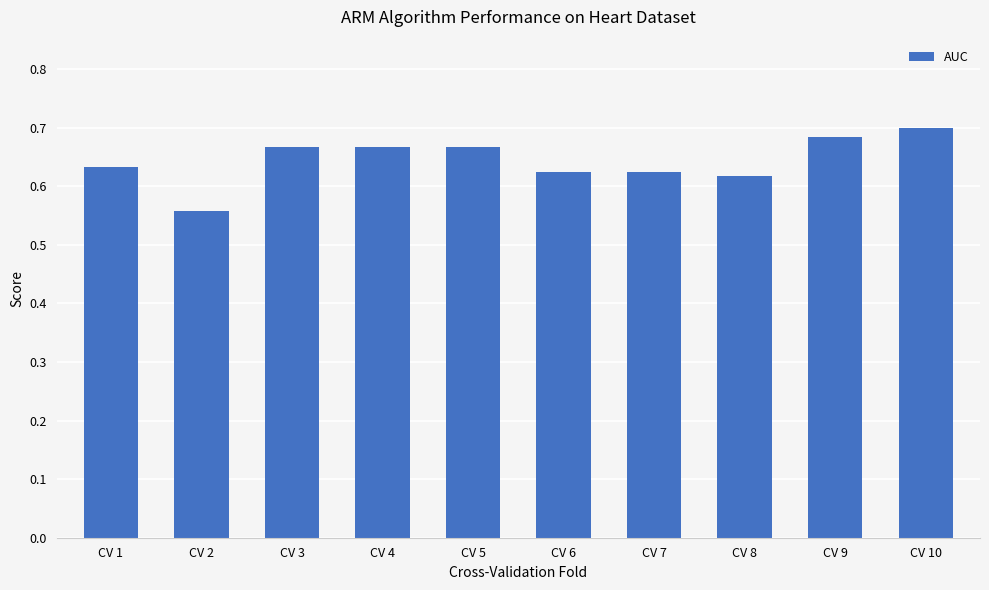

Which category has the lowest value across all series?

CV 2